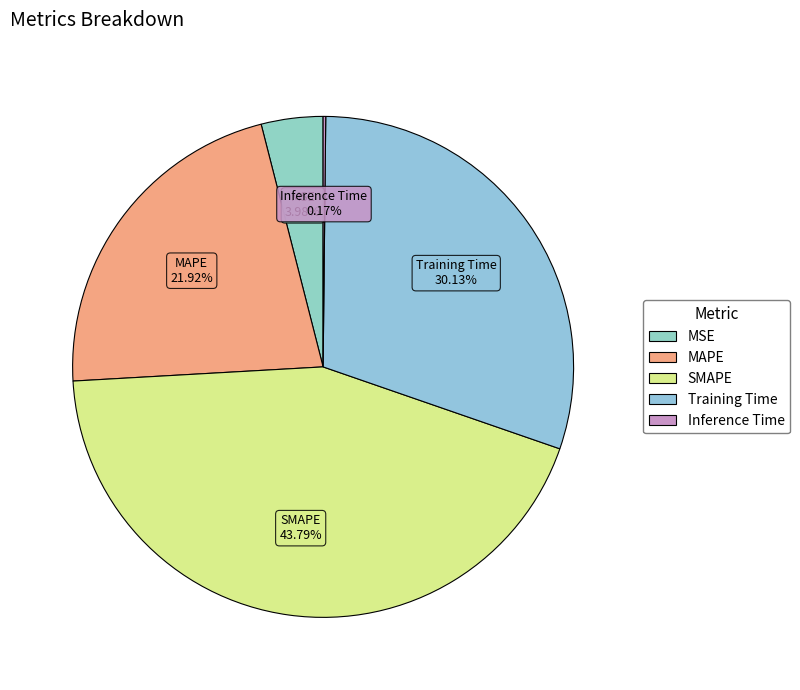

Which category has the biggest portion of the pie?

SMAPE